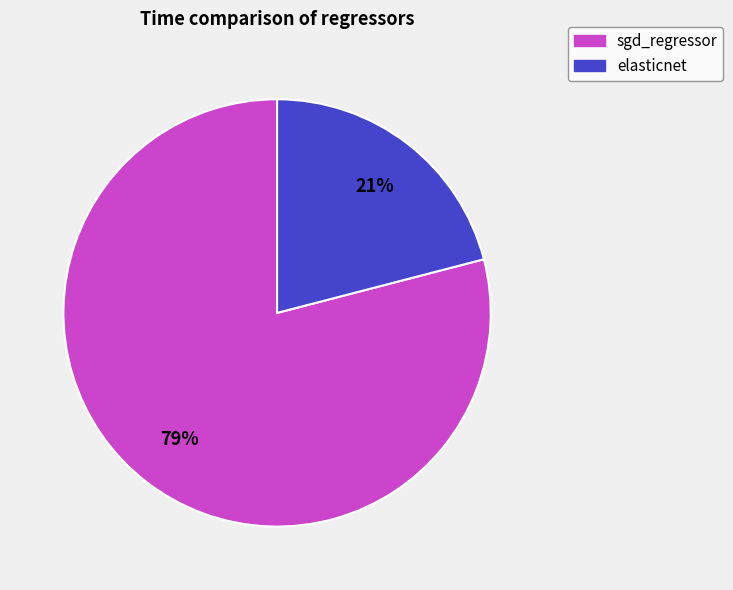

To the nearest percent, what percentage of the pie is sgd_regressor?

79%